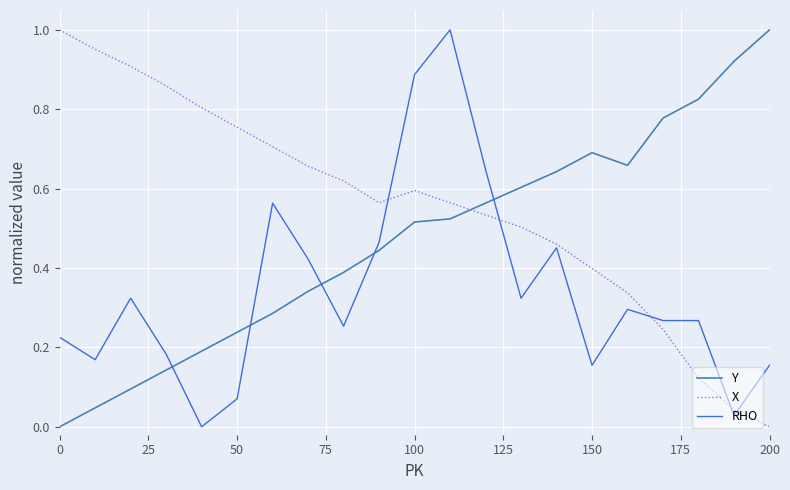

After their last crossing, which series has the higher values: Y or X?

Y